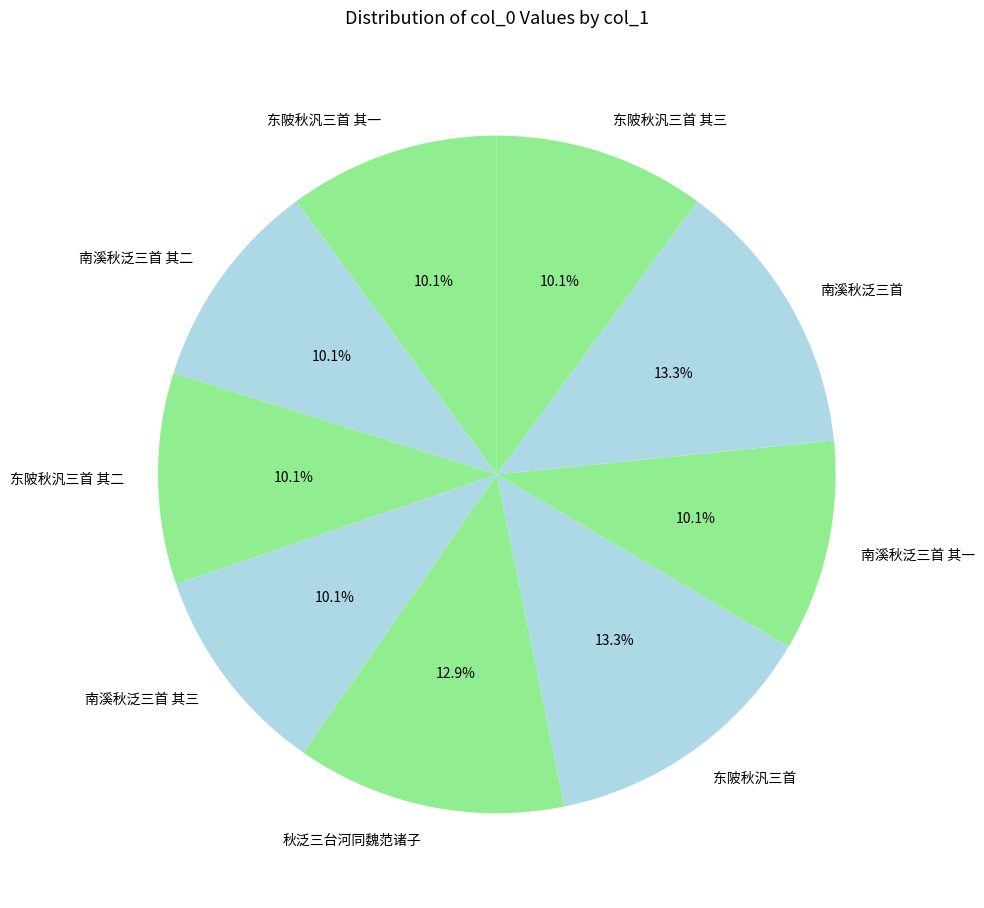

Do 东陂秋汎三首 其二 and 东陂秋汎三首 together represent more than half of the pie?

No